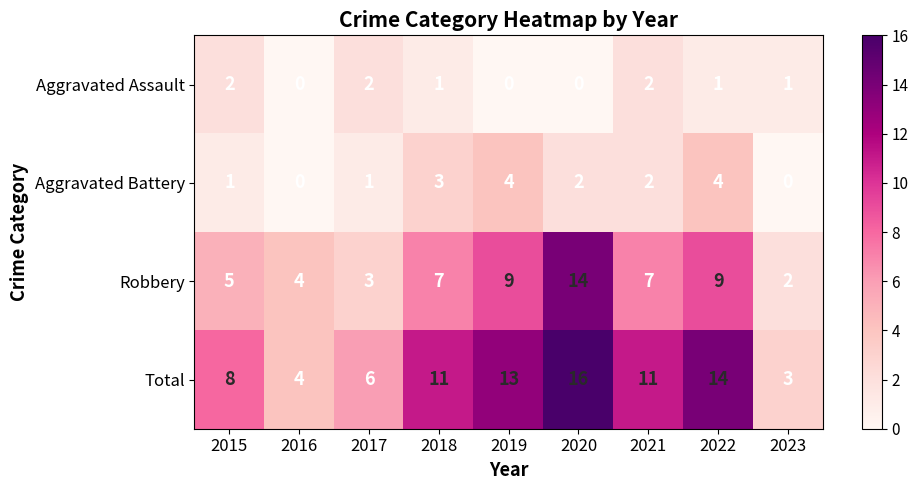

The value of Total at 2018 is 20. True or false?

False